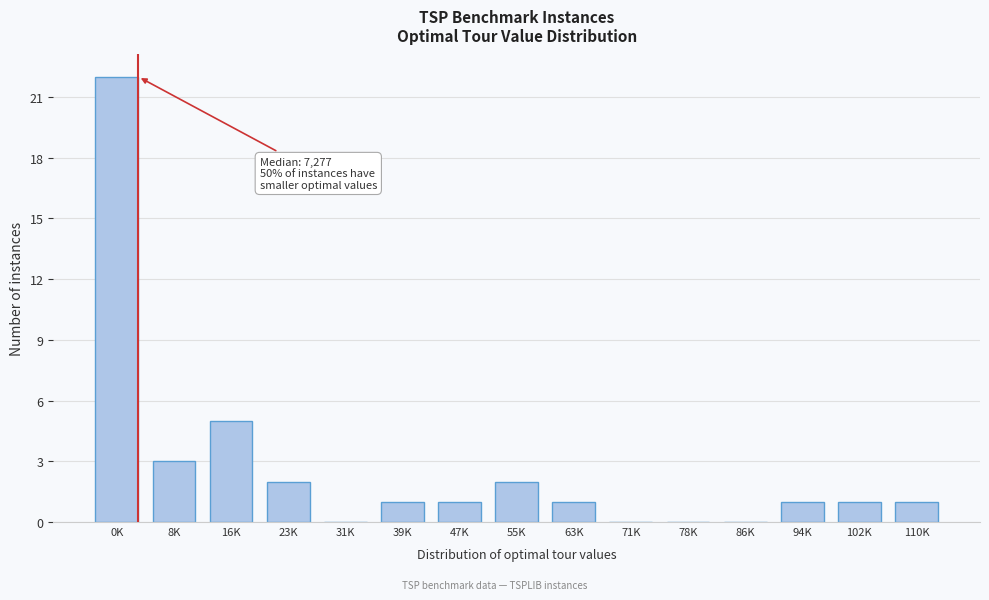

Reading left to right, transcribe all the data shown in this chart.

0K=22	8K=3	16K=5	23K=2	31K=0	39K=1	47K=1	55K=2	63K=1	71K=0	78K=0	86K=0	94K=1	102K=1	110K=1